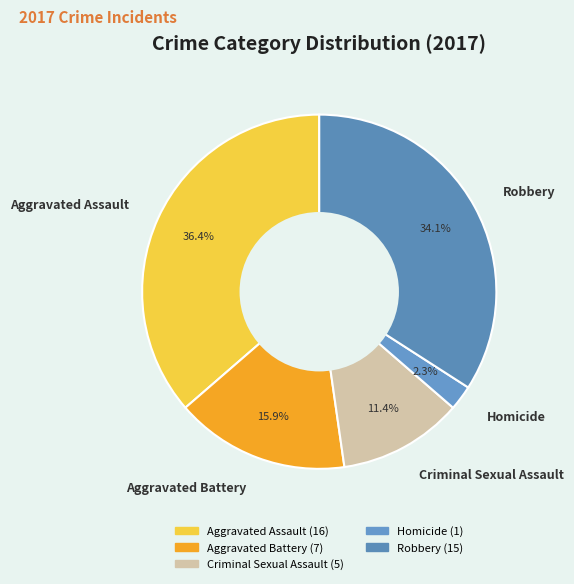

Rank the categories by value from lowest to highest.

Homicide, Criminal Sexual Assault, Aggravated Battery, Robbery, Aggravated Assault